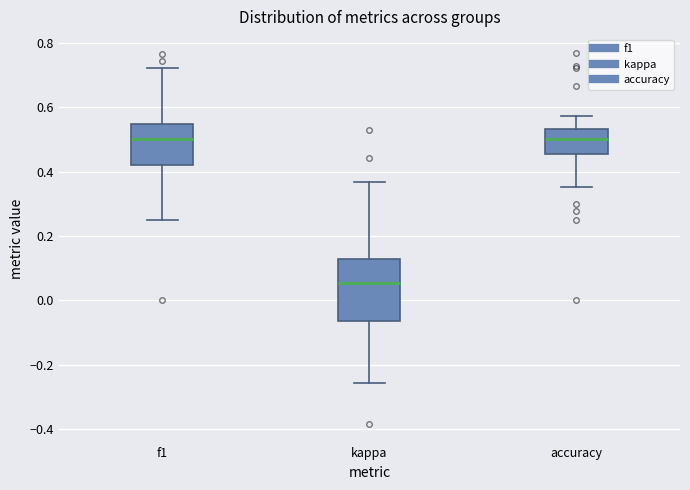

Where does the upper whisker of the box for f1 end on the y-axis? The values are not printed on the chart, so give them approximately, as read against the axis.

0.72